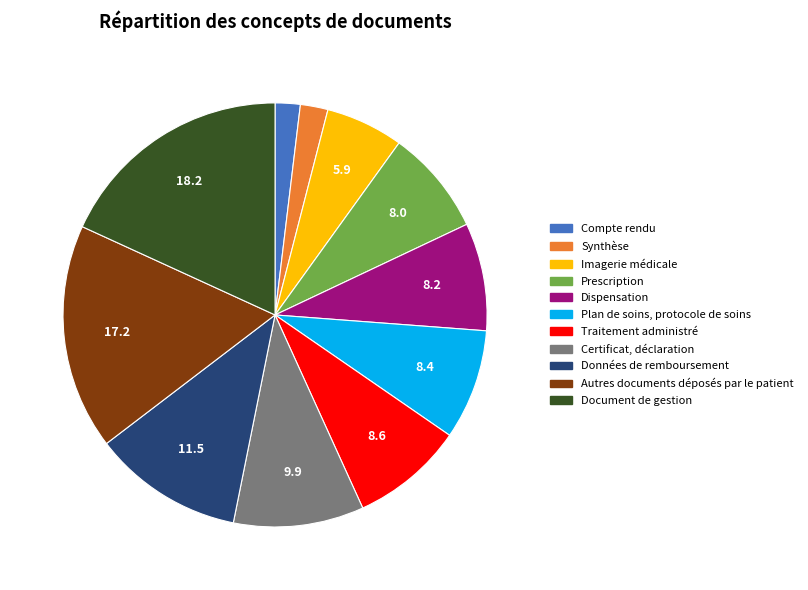

Is it true that Imagerie médicale is 6% of the pie?

True